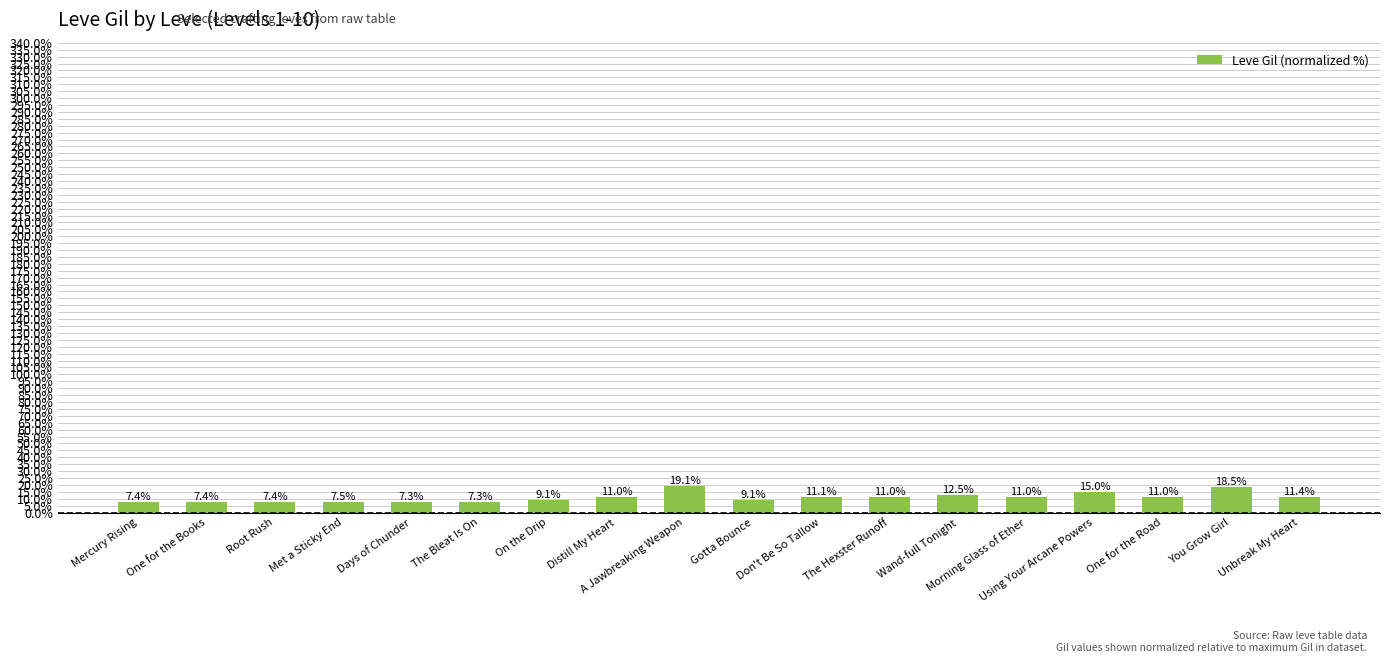

What is the difference between the values at Gotta Bounce and Morning Glass of Ether?

1.9